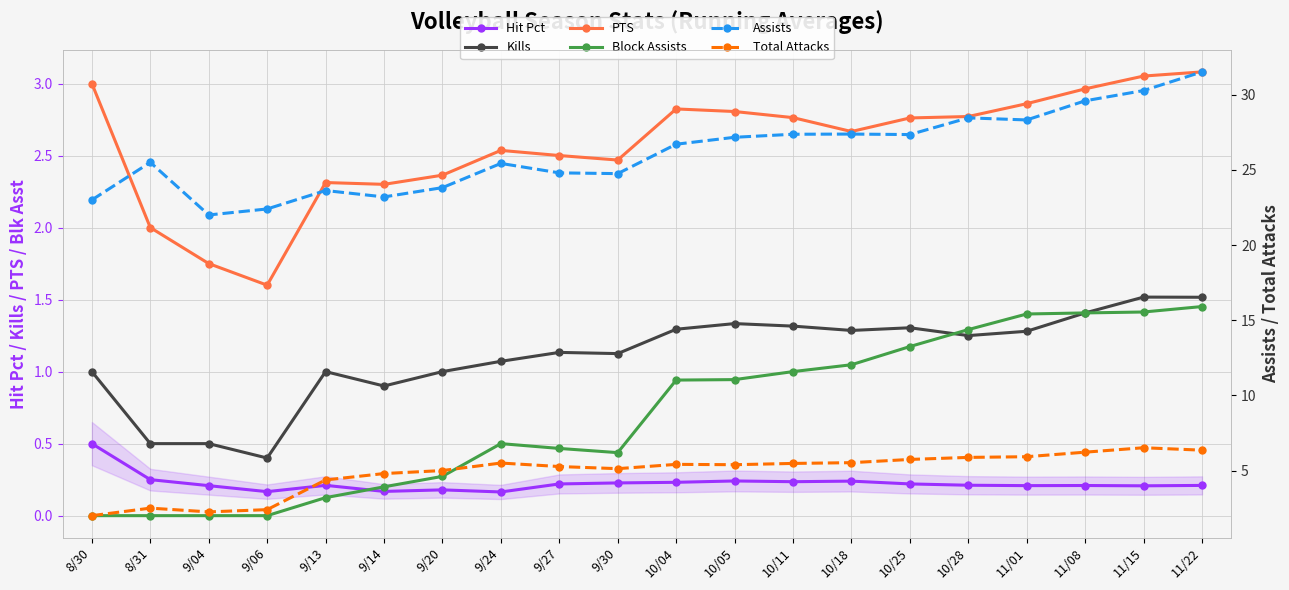

How many interior local peaks does the Kills series have?

5